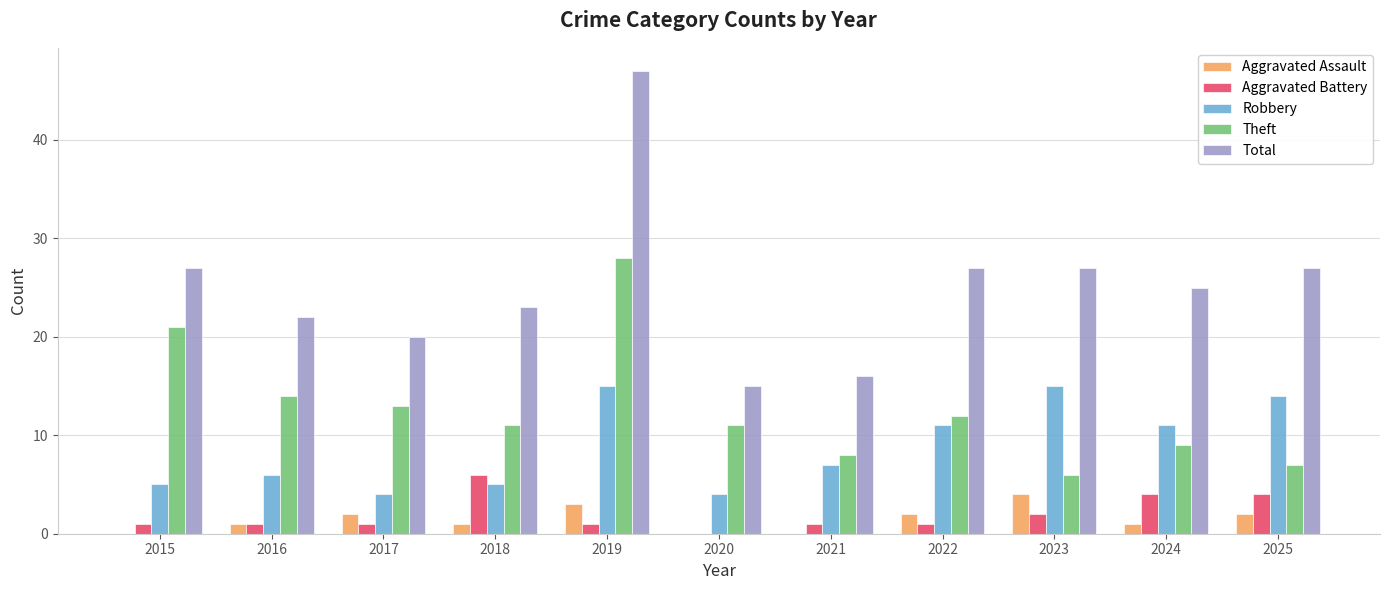

True or false: Aggravated Assault has a value of 0 at 2015.

True